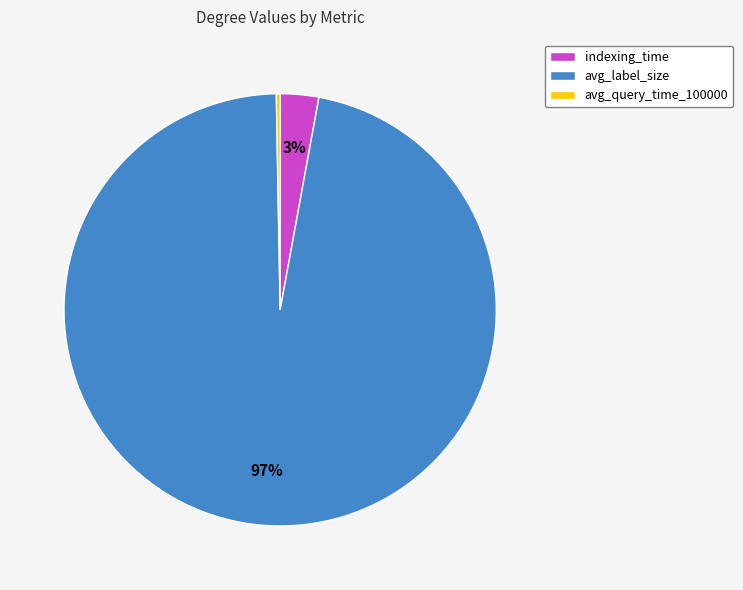

Between indexing_time and avg_query_time_100000, which is larger?

indexing_time